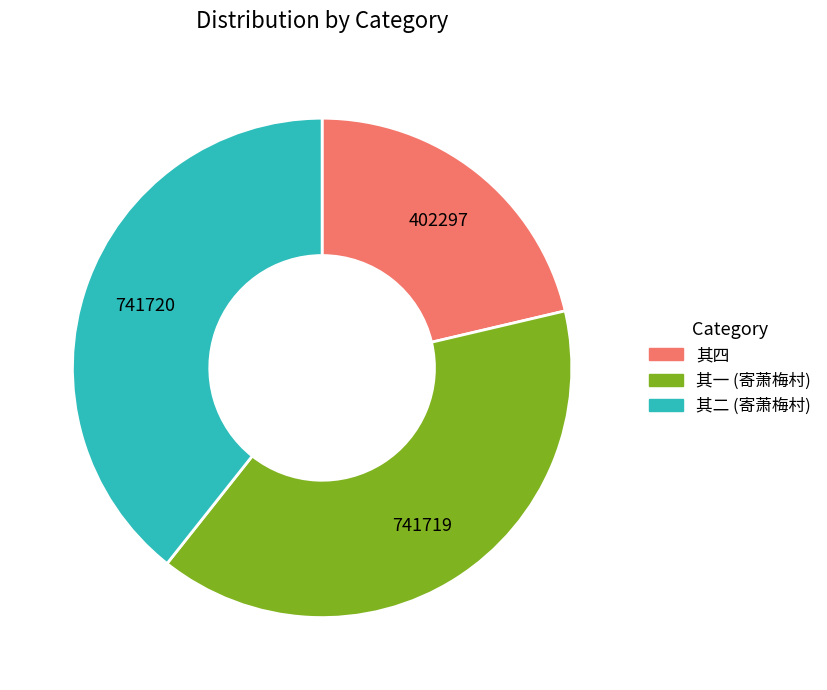

Is there any slice that represents more than half of the pie?

No